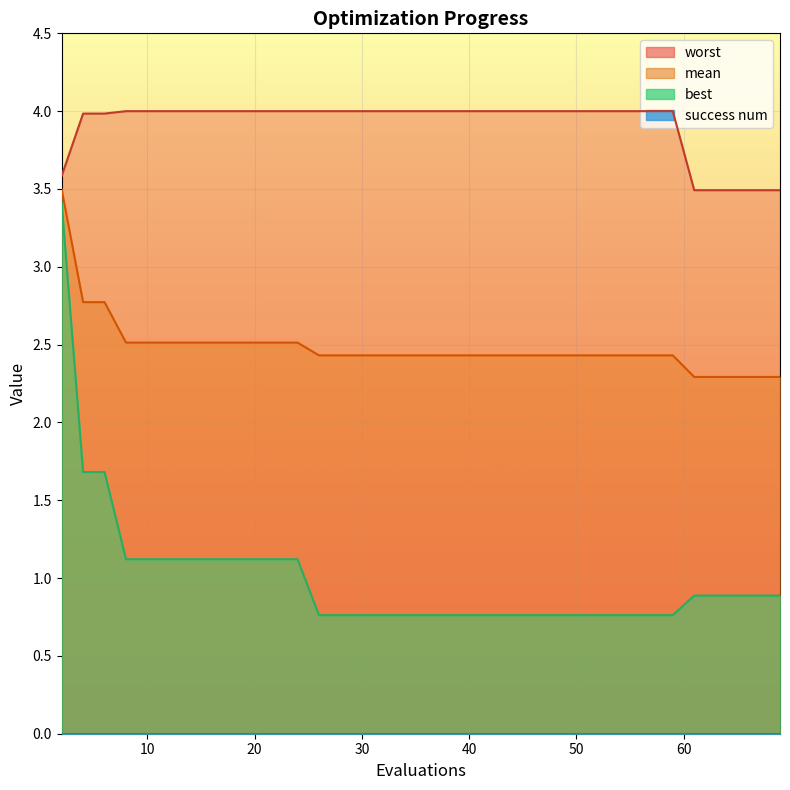

How many data points does each series have?

40